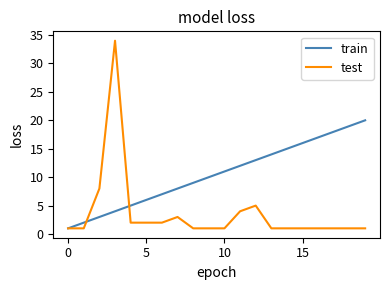

Which series has the largest range (max minus min)?

test